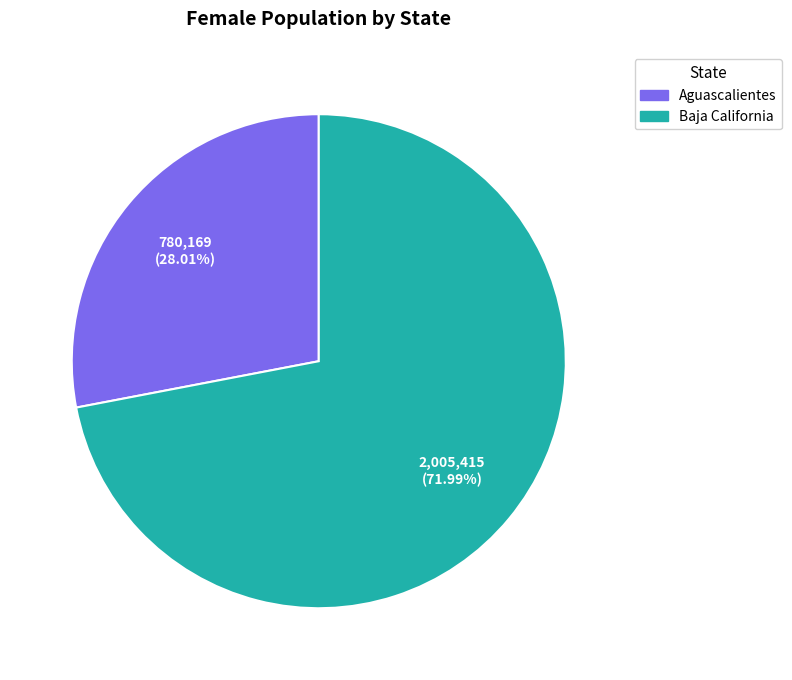

Which category has the smallest portion of the pie?

Aguascalientes